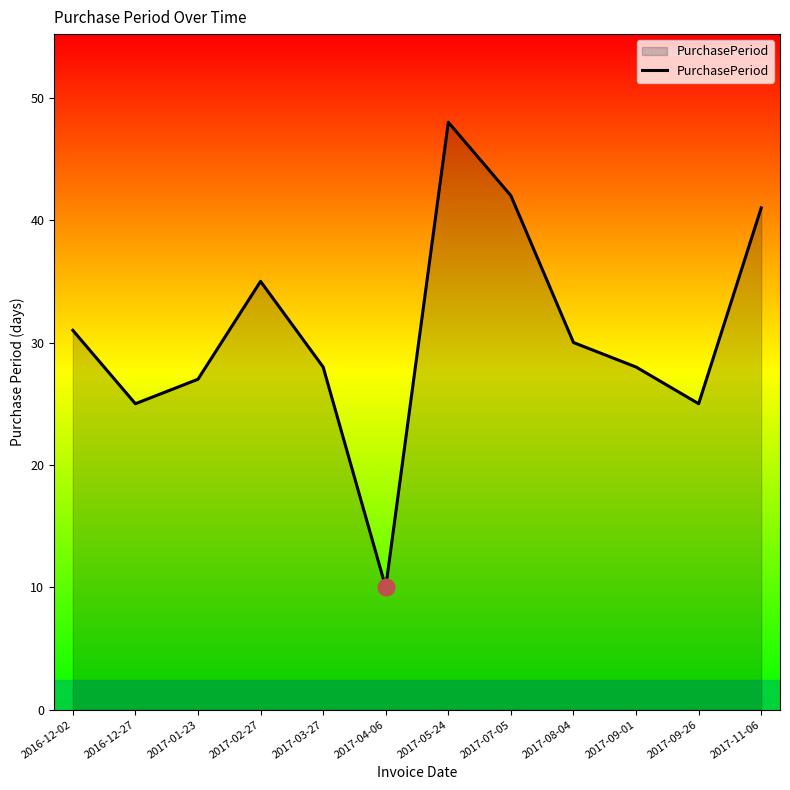

What position from the left is 2017-07-05?

8